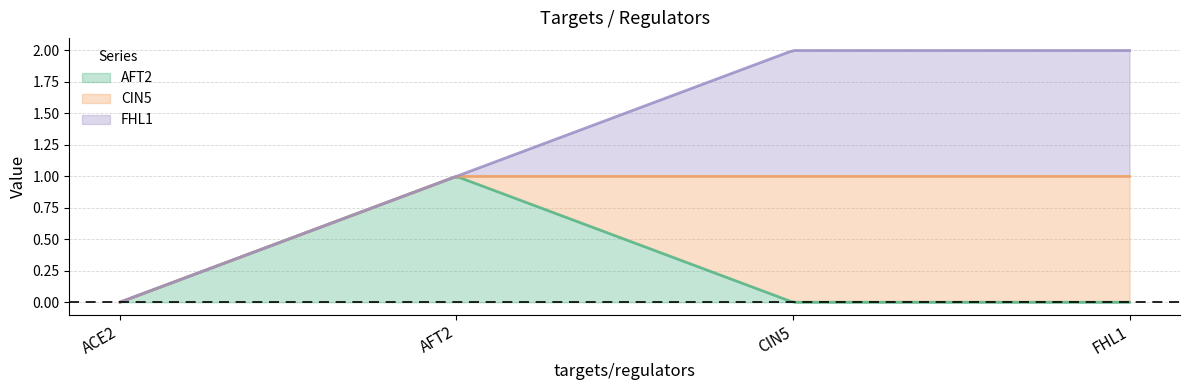

How many lines are shown in the chart?

3